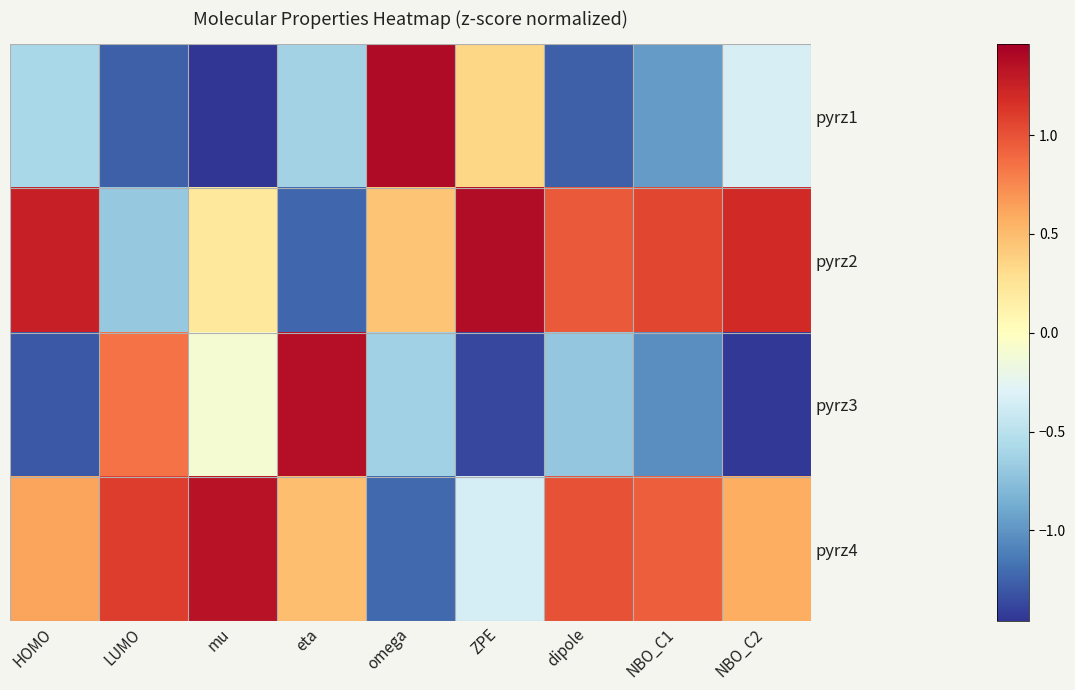

How many distinct data groups are displayed?

4